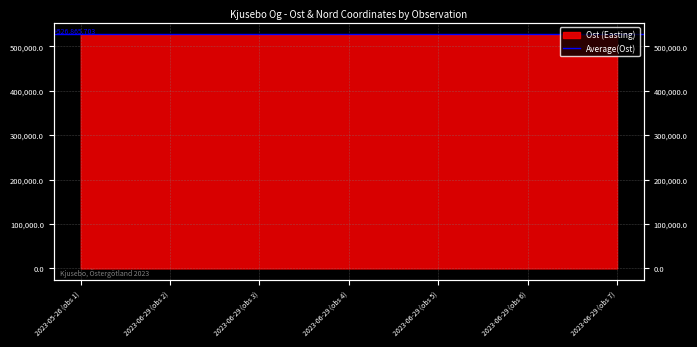

Which label corresponds to the largest value in the chart?

2023-06-29 (obs 2)